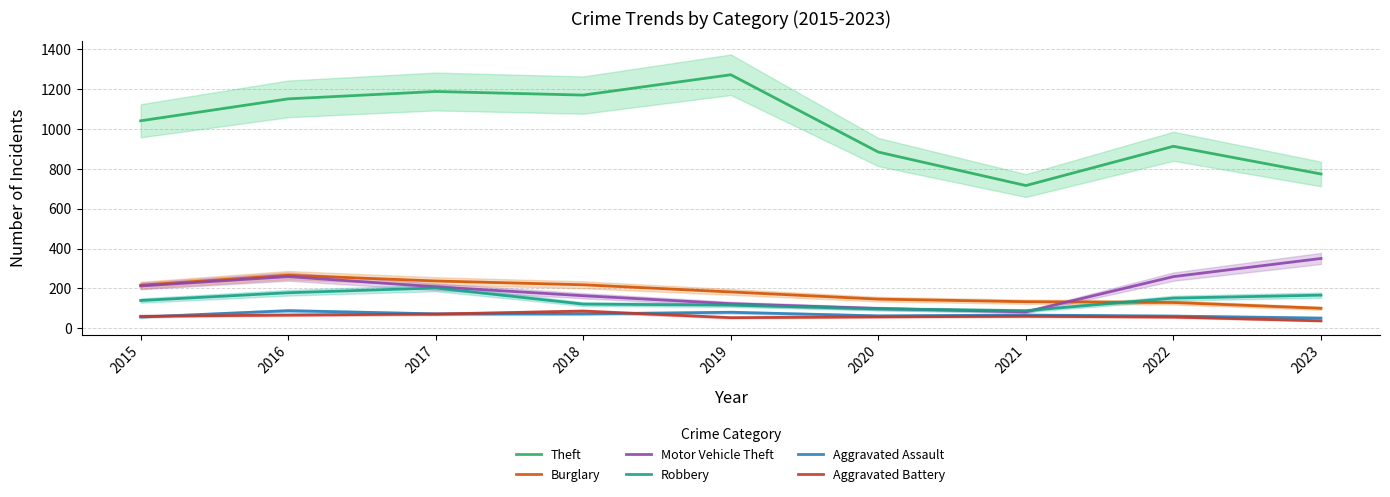

What is the total value across all series at 2023?

1478